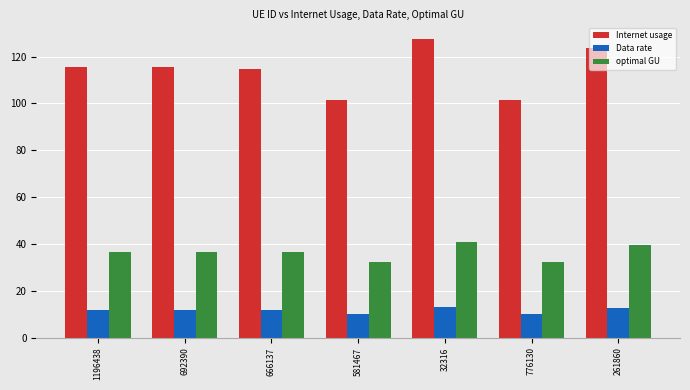

Between 1196438 and 581467, which series saw the biggest shift?

Internet usage